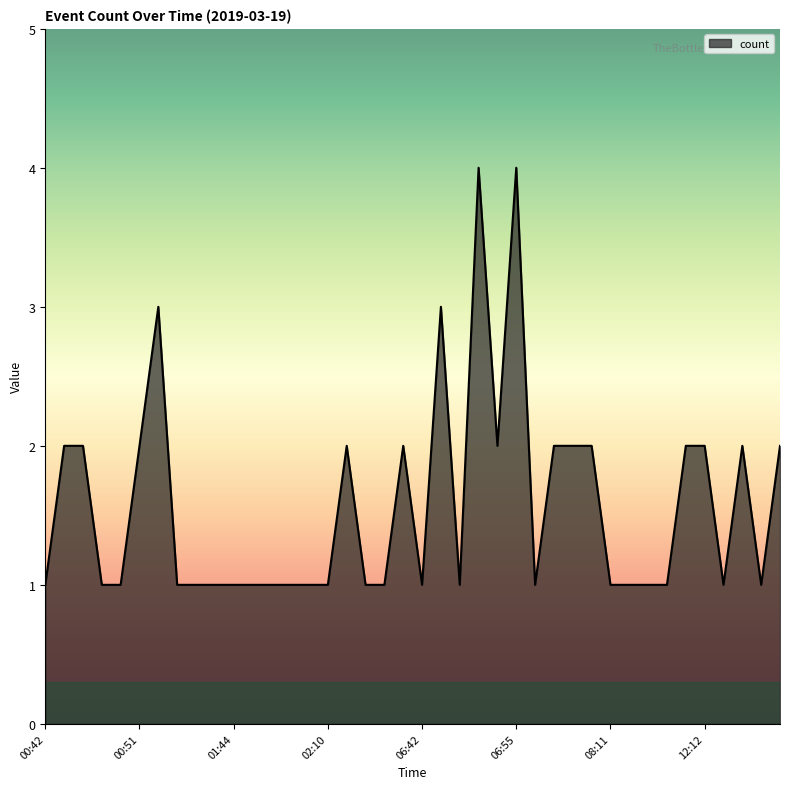

Does the chart display data point markers on the line(s)?

No